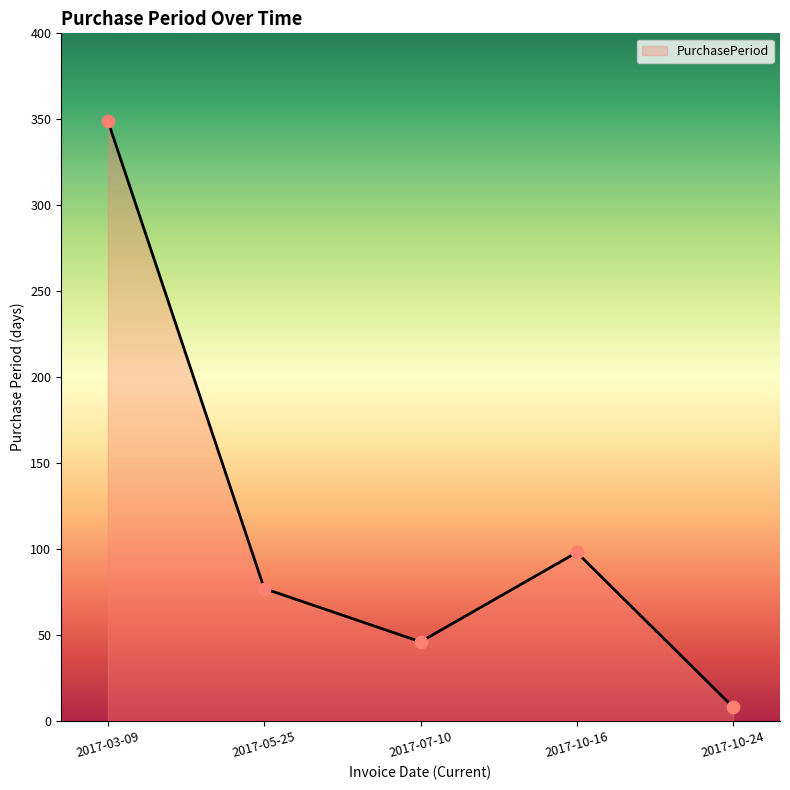

Between 2017-03-09 and 2017-10-16, which is larger?

2017-03-09